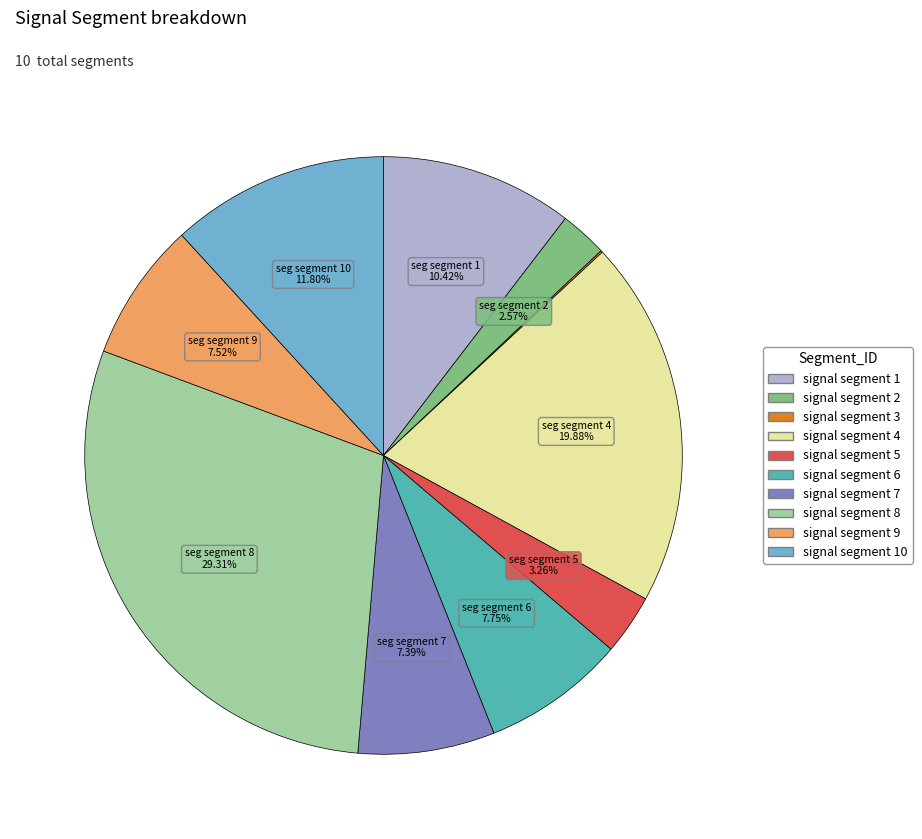

Is there any slice that represents more than half of the pie?

No